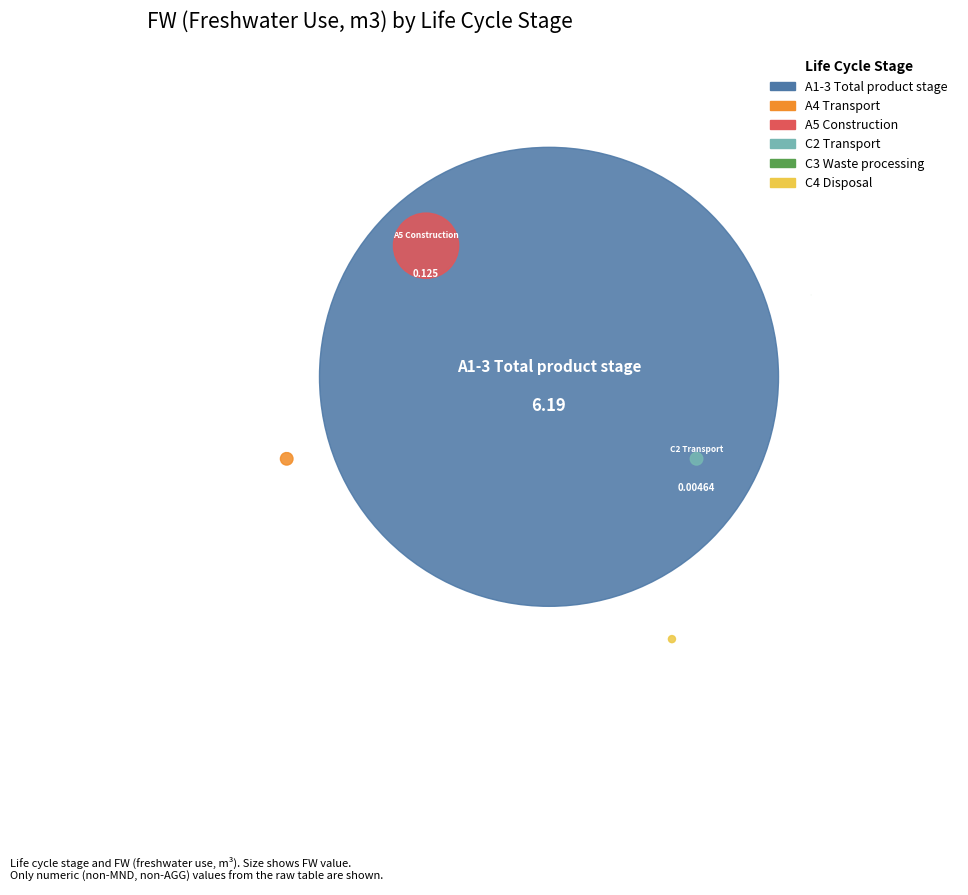

Which slice represents more than half of the pie?

A1-3 Total product stage